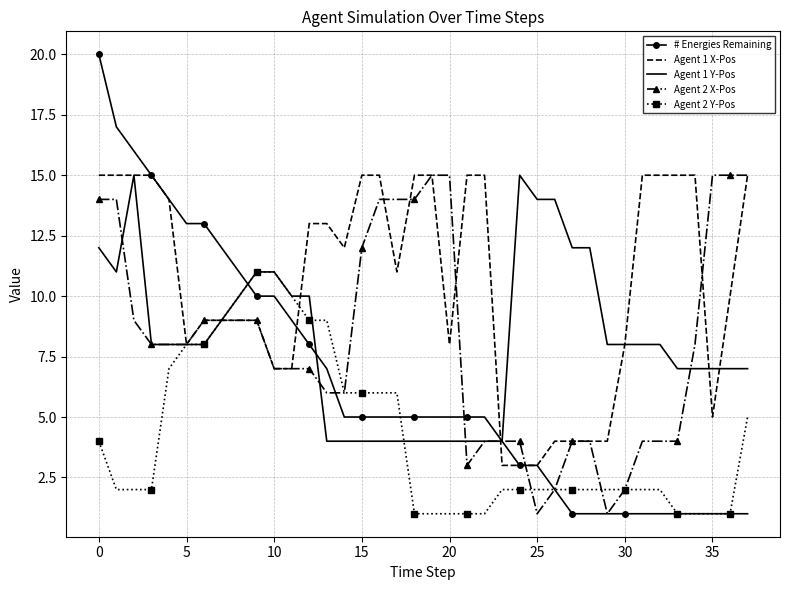

Which series has the largest total across all categories?

Agent 1 X-Pos